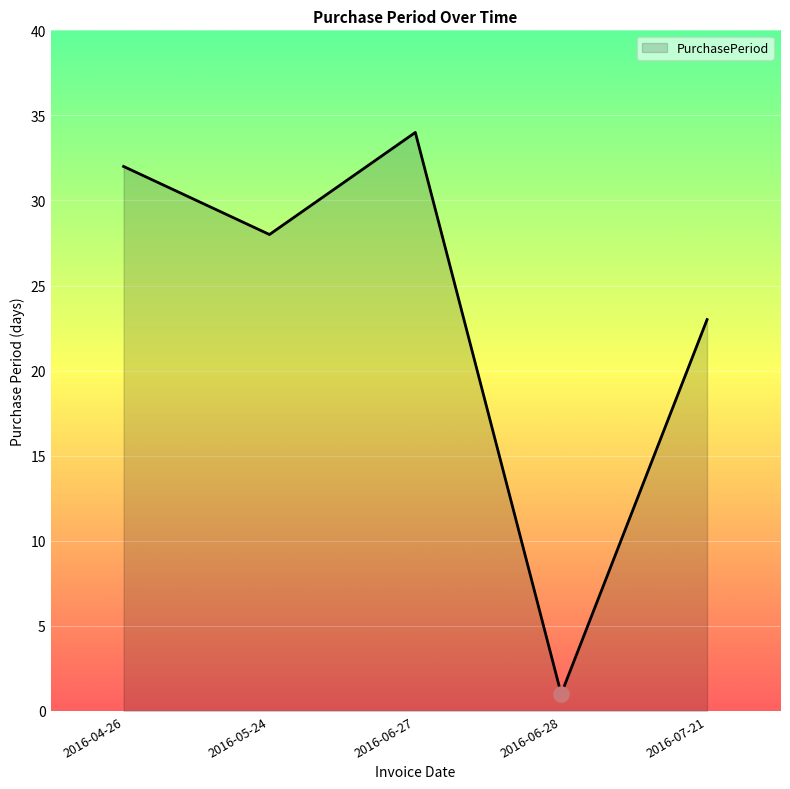

What is the ratio of the value at 2016-06-27 to the value at 2016-07-21?

1.5